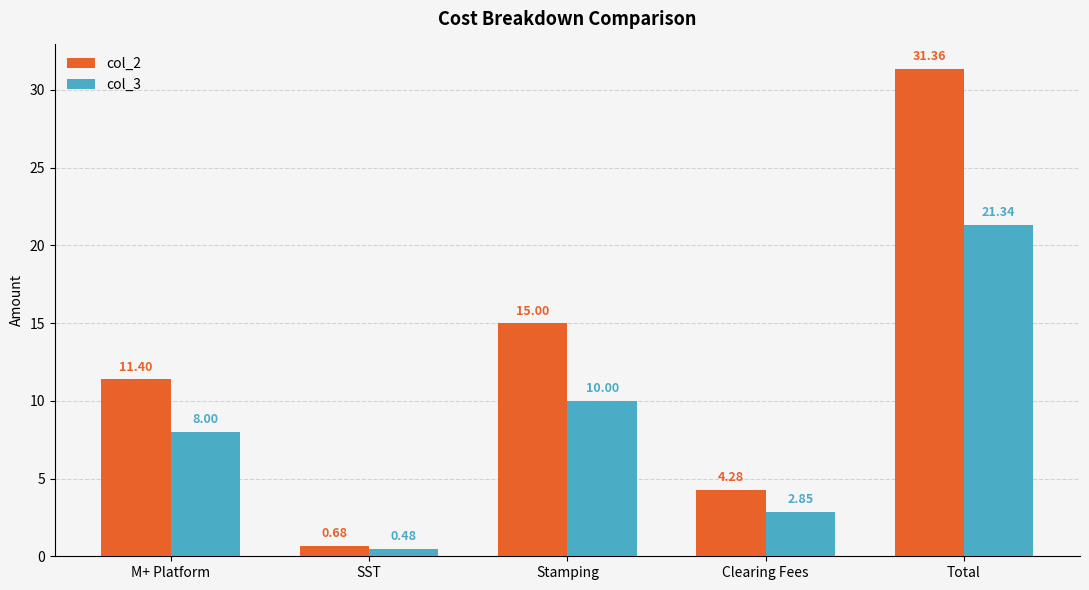

The col_2 series shows 11.4 at M+ Platform. True or false?

True